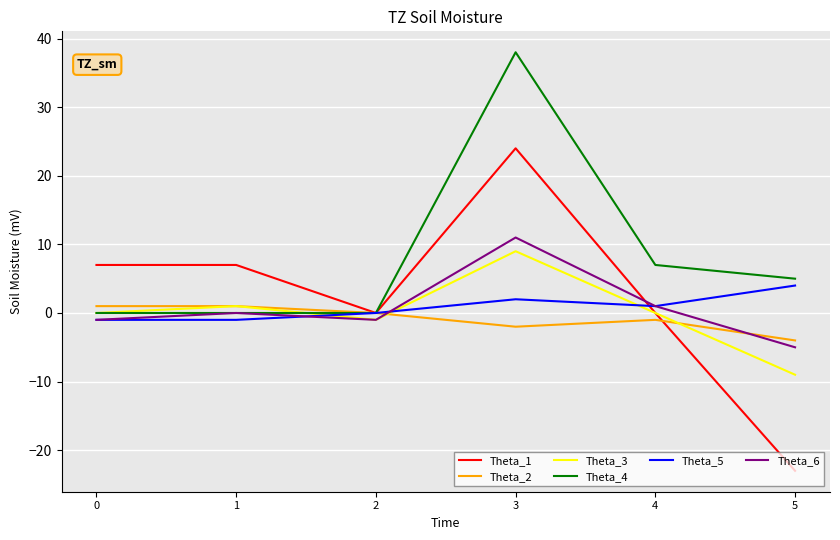

What is the minimum value shown in the chart?

-23